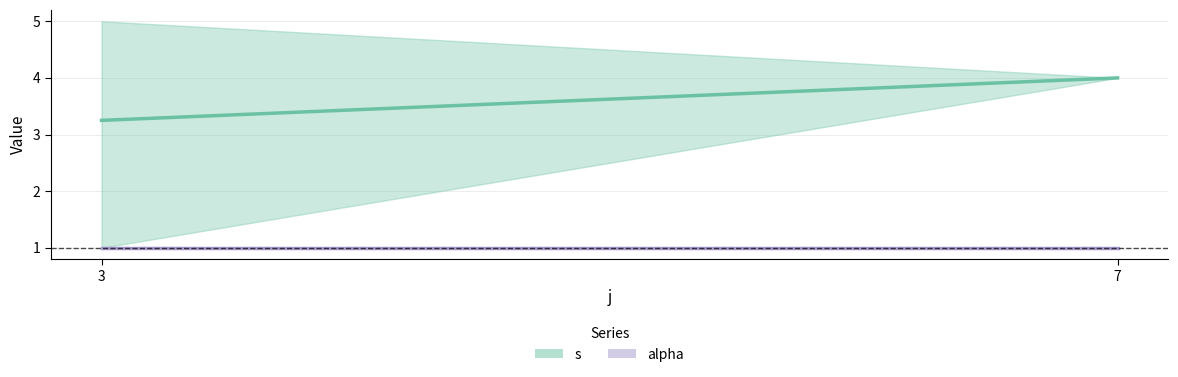

Reading right to left, transcribe all the data shown in this chart.

s: 7=4.0	3=3.2
alpha: 7=1.0	3=1.0